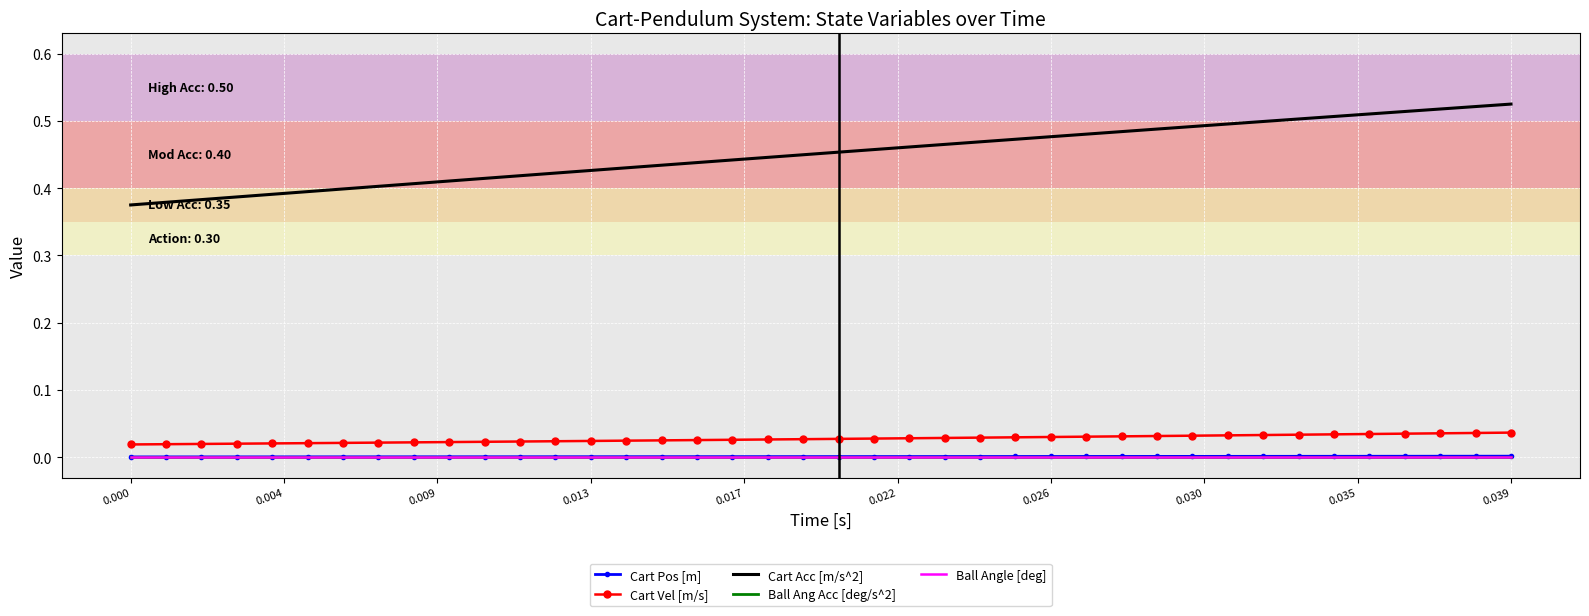

What are all the series names shown in the legend?

Cart Pos [m], Cart Vel [m/s], Cart Acc [m/s^2], Ball Ang Acc [deg/s^2], Ball Angle [deg]